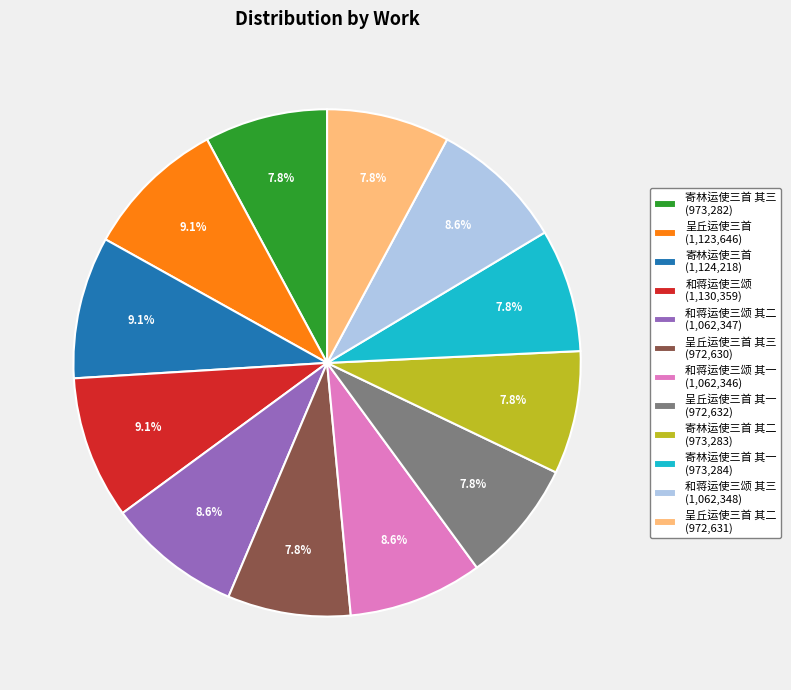

How many segments does this pie chart have?

12